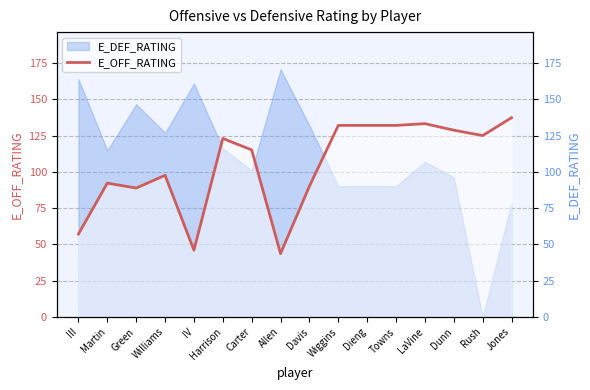

True or false: E_DEF_RATING line has more than 2 points higher than both neighbors.

True